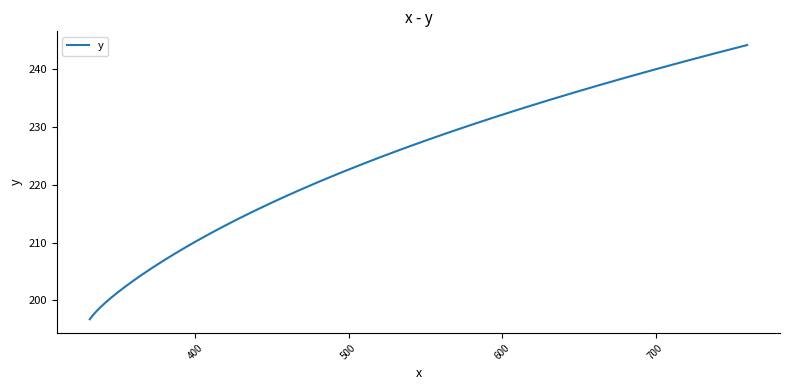

What is the minimum value shown in the chart?

196.7